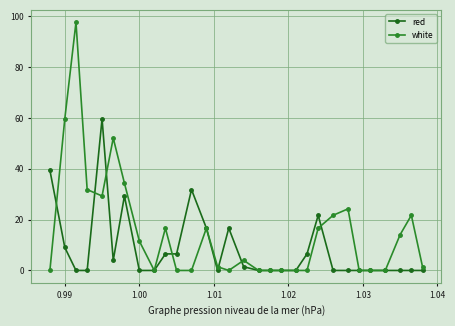

What are all the series names shown in the legend?

red, white